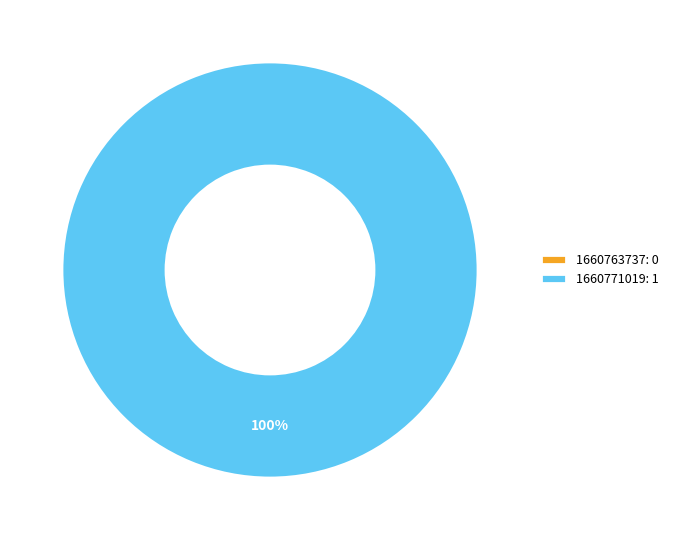

Is it true that 1660763737 is 0% of the pie?

True